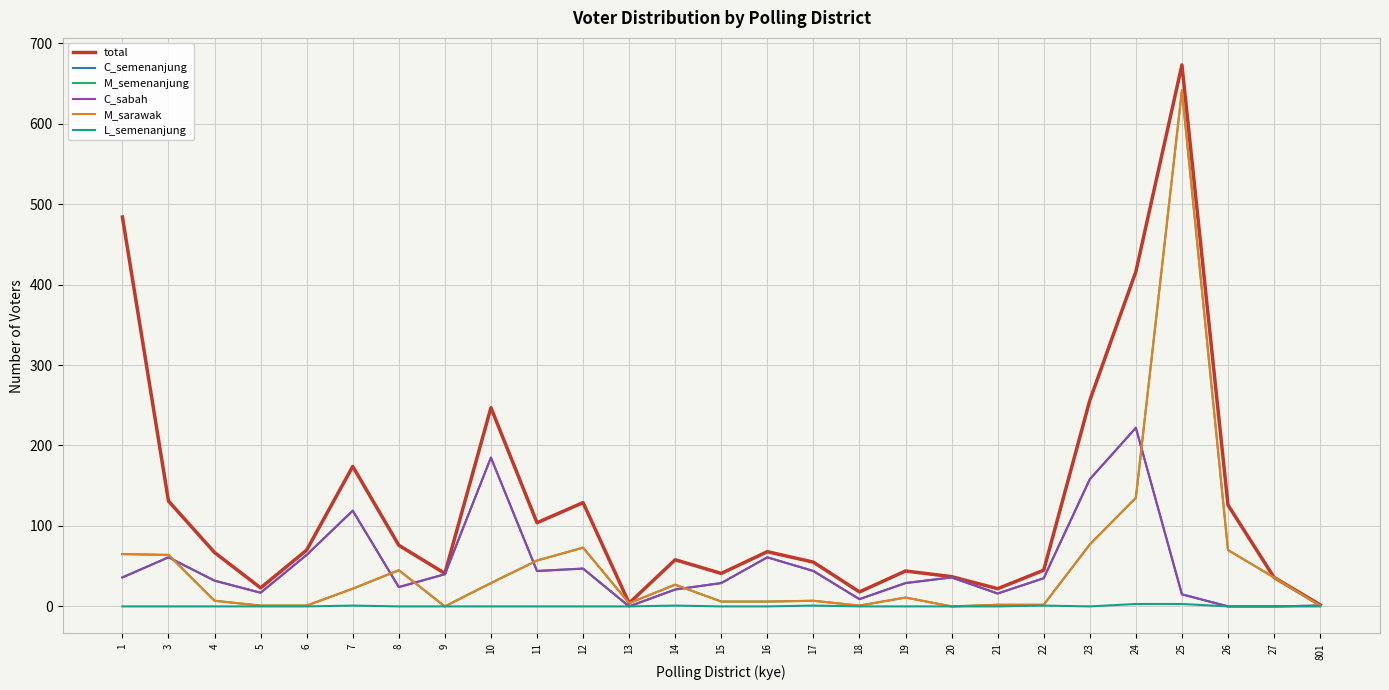

The value of M_semenanjung at 801 is 0. True or false?

False